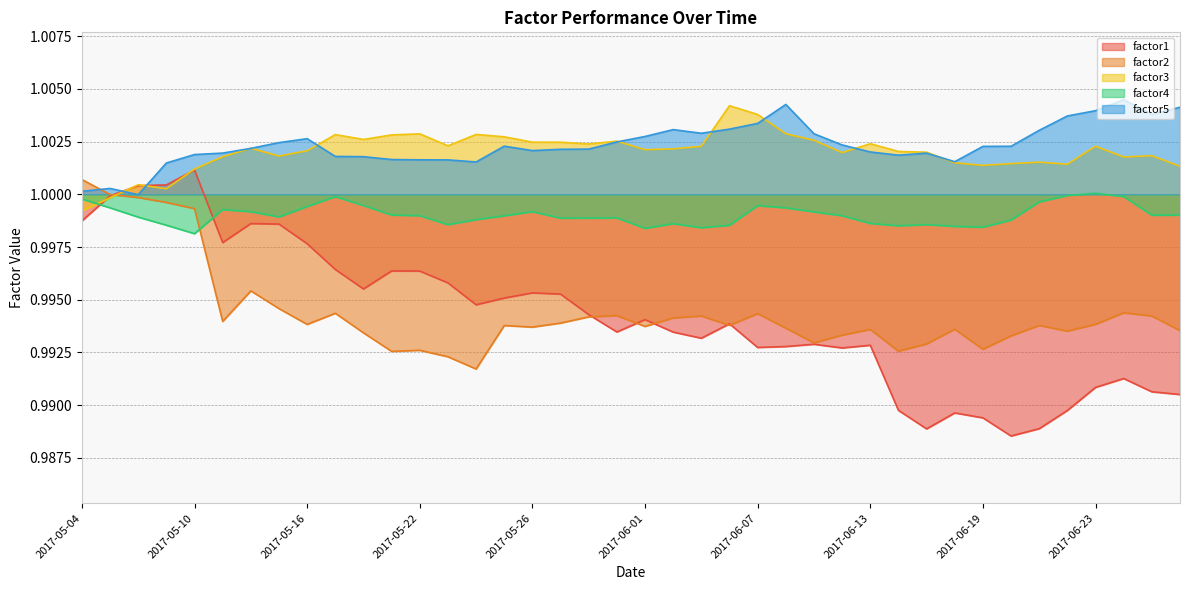

Which has a higher value, 2017-06-07 or 2017-06-26?

2017-06-07